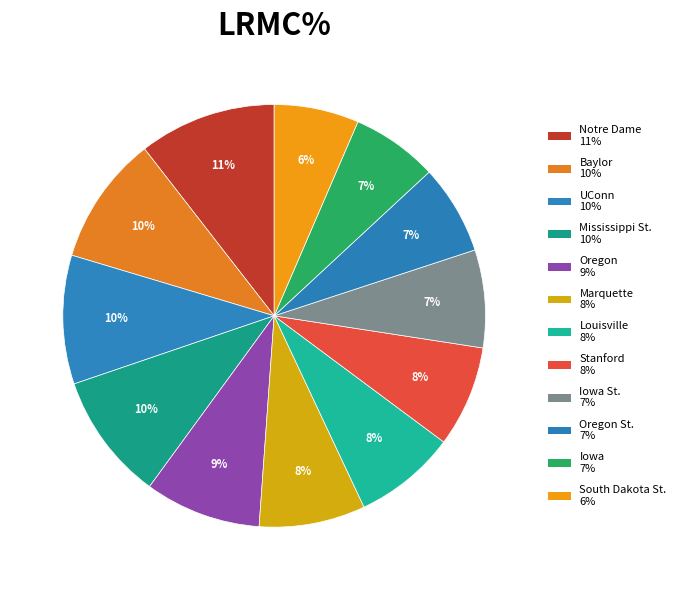

Is there a majority slice in this chart?

No